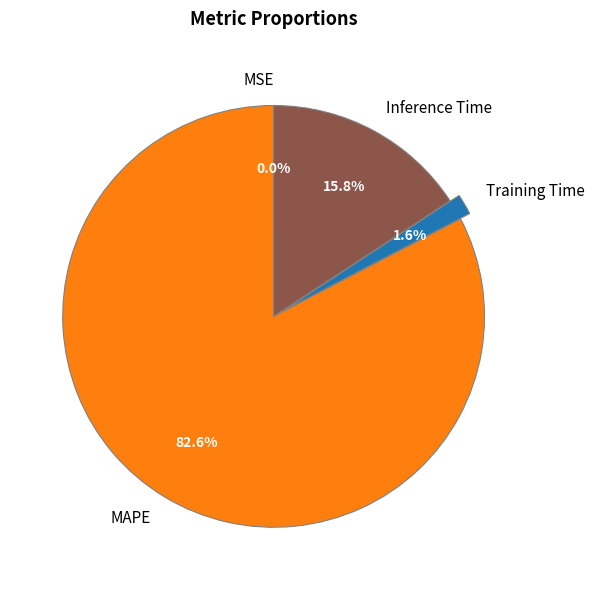

Is the sum of Inference Time and Training Time greater than half?

No